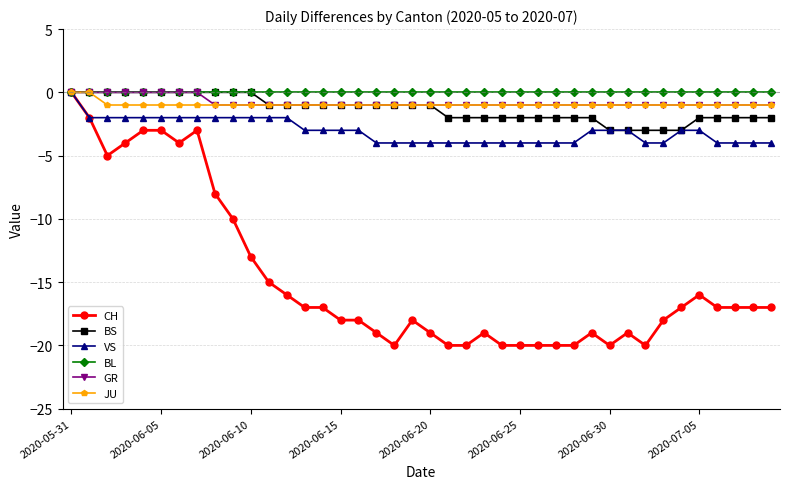

What is the value of the GR point at the 23rd from the left?

-1